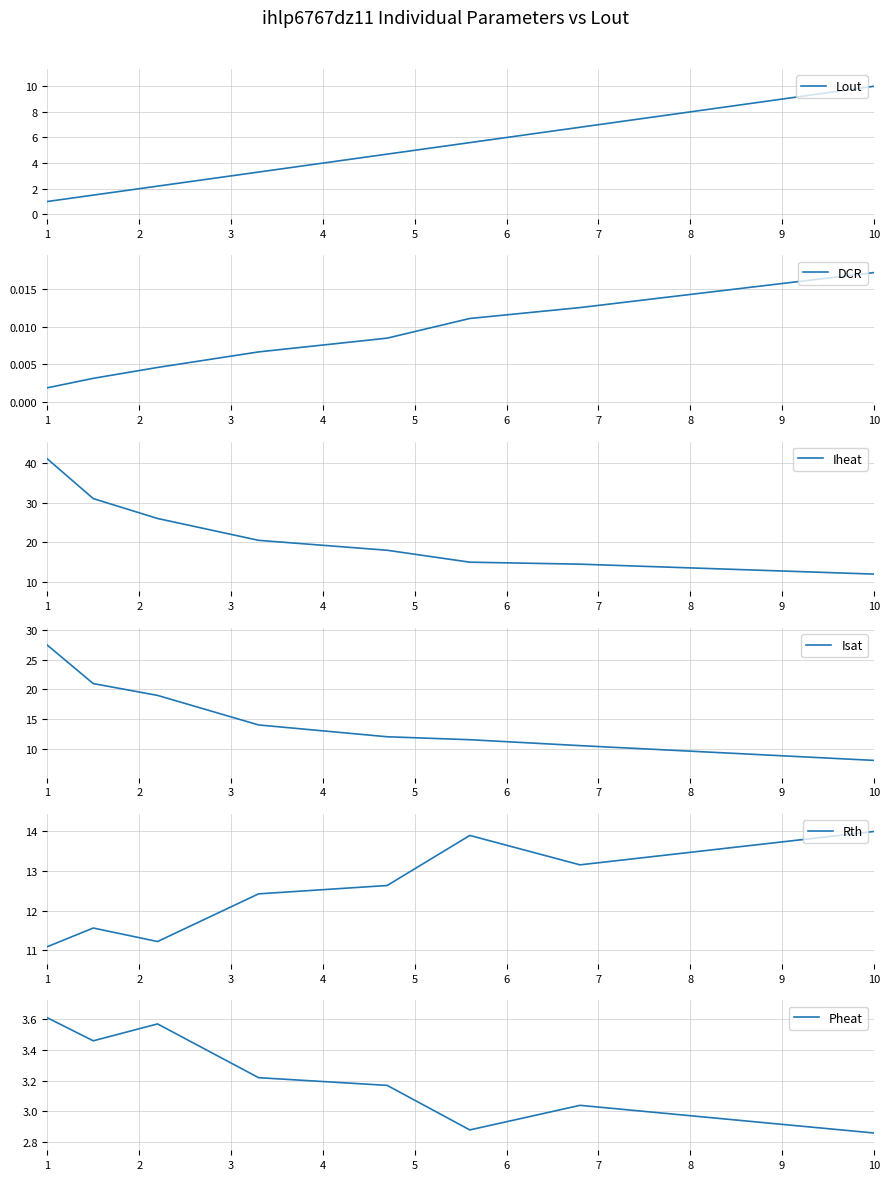

True or false: Lout has a value of 10.0 at 10.

True